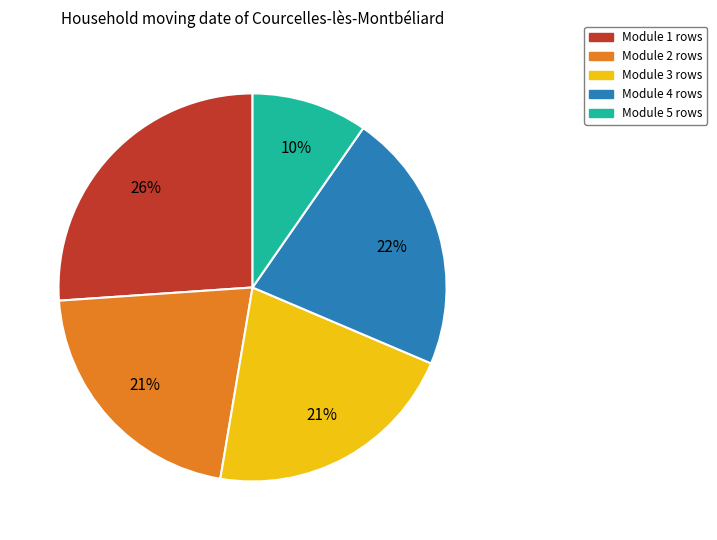

Which has a higher value, Module 5 or Module 3?

Module 3